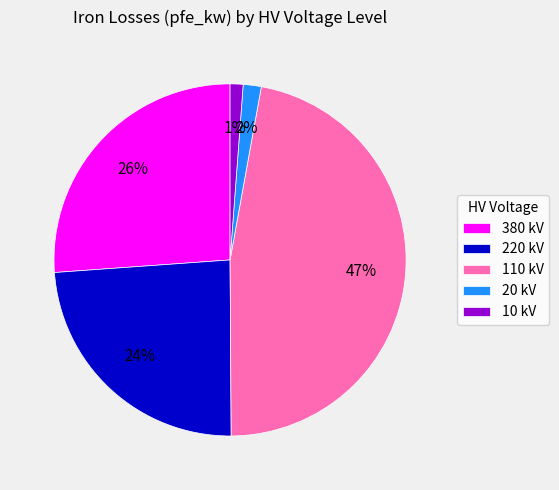

How many segments does this pie chart have?

5